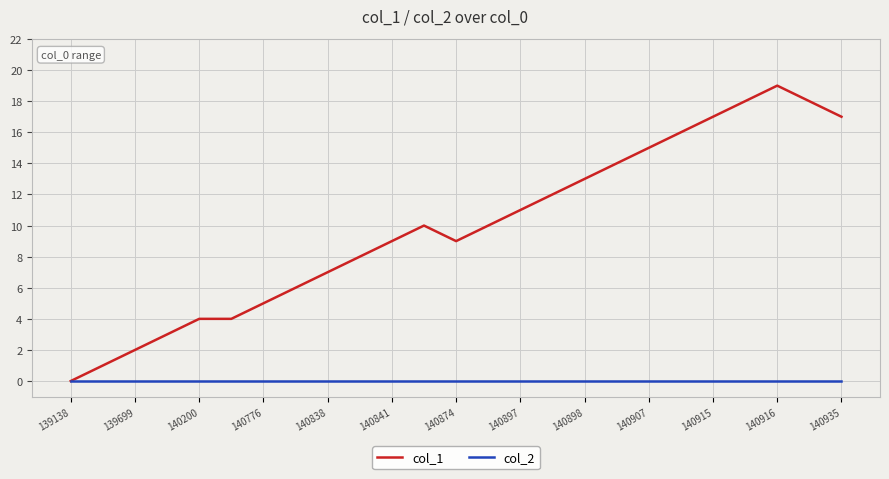

Which series has the largest range (max minus min)?

col_1